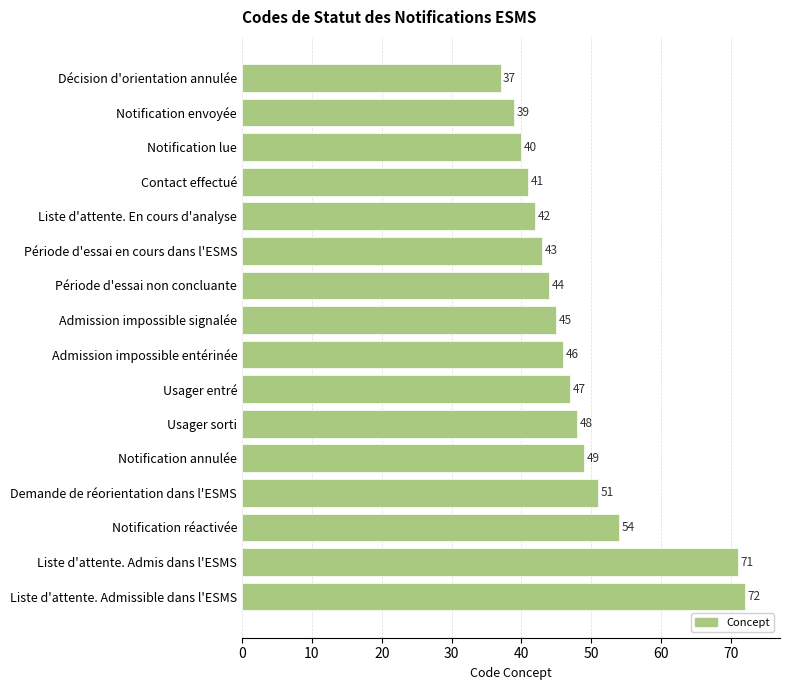

Between Admission impossible entérinée and Contact effectué, which is larger?

Admission impossible entérinée